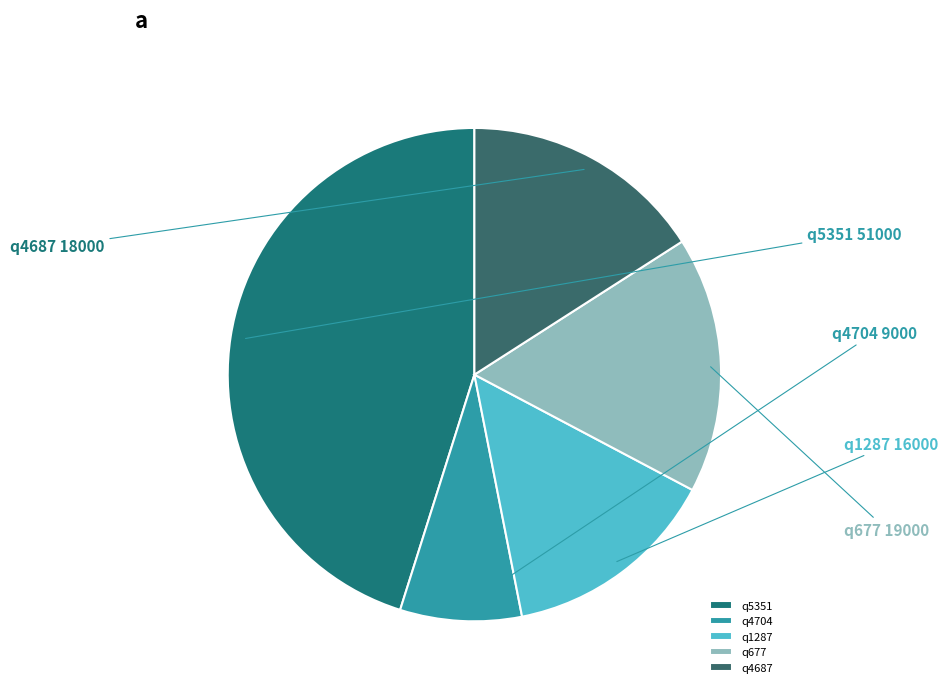

The q4704 slice represents 8% of the pie. True or false?

True